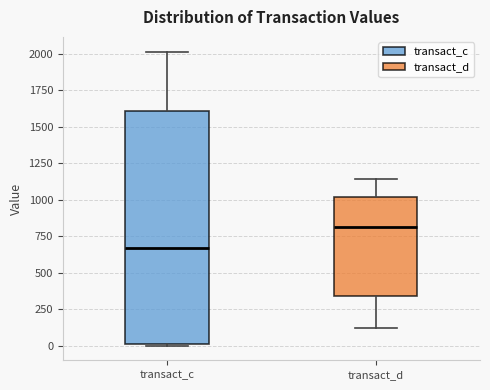

Which box has the lowest median line?

transact_c